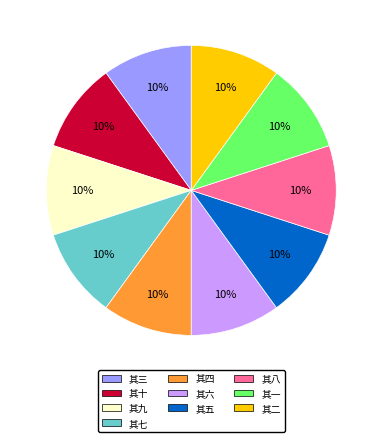

Is there a majority slice in this chart?

No